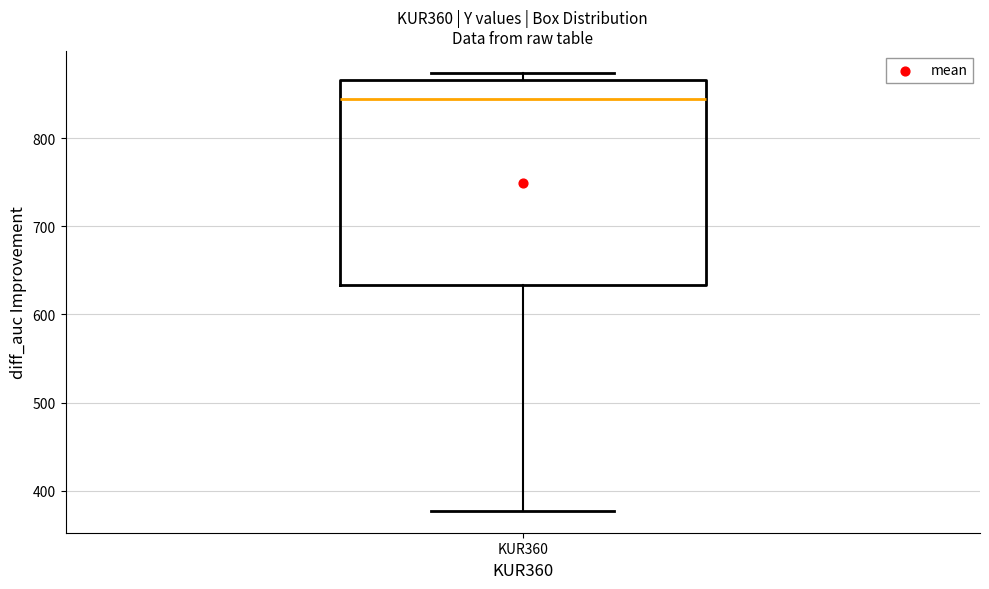

Where does the lower whisker of the box for KUR360 end on the y-axis? The values are not printed on the chart, so give them approximately, as read against the axis.

380